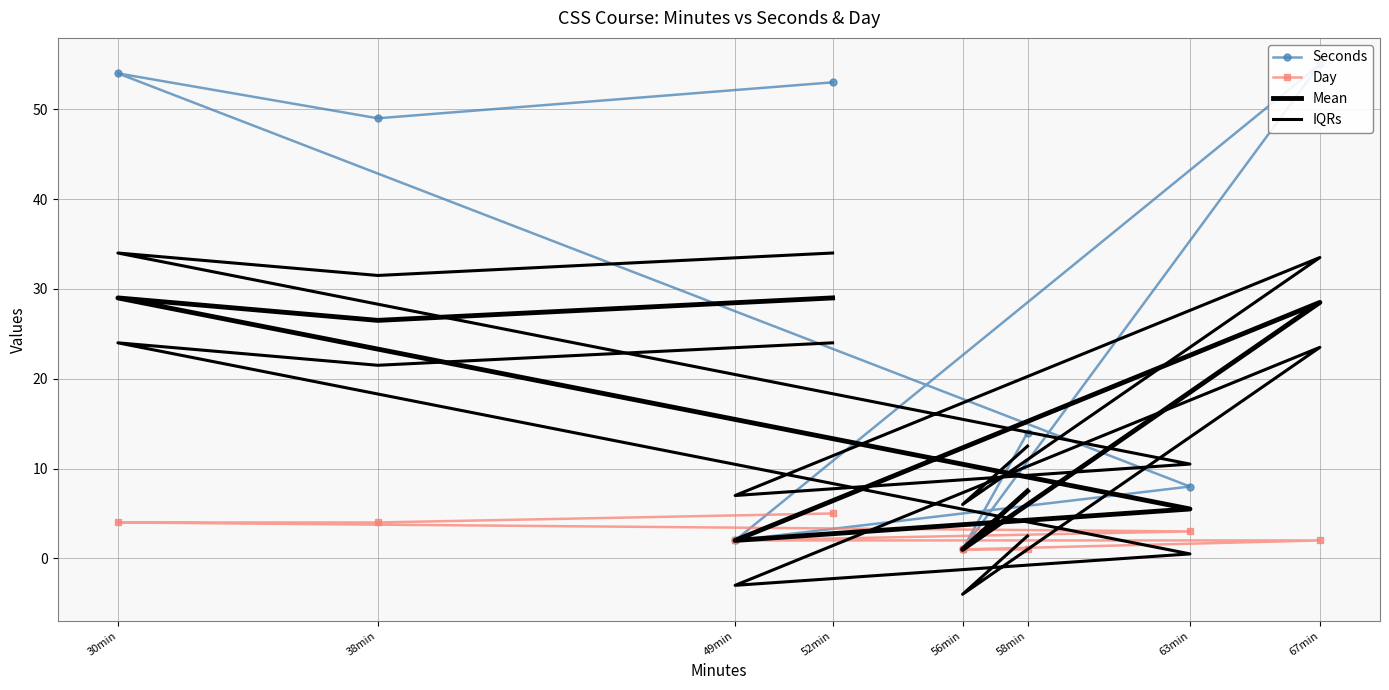

What is the greatest value displayed?

55.0